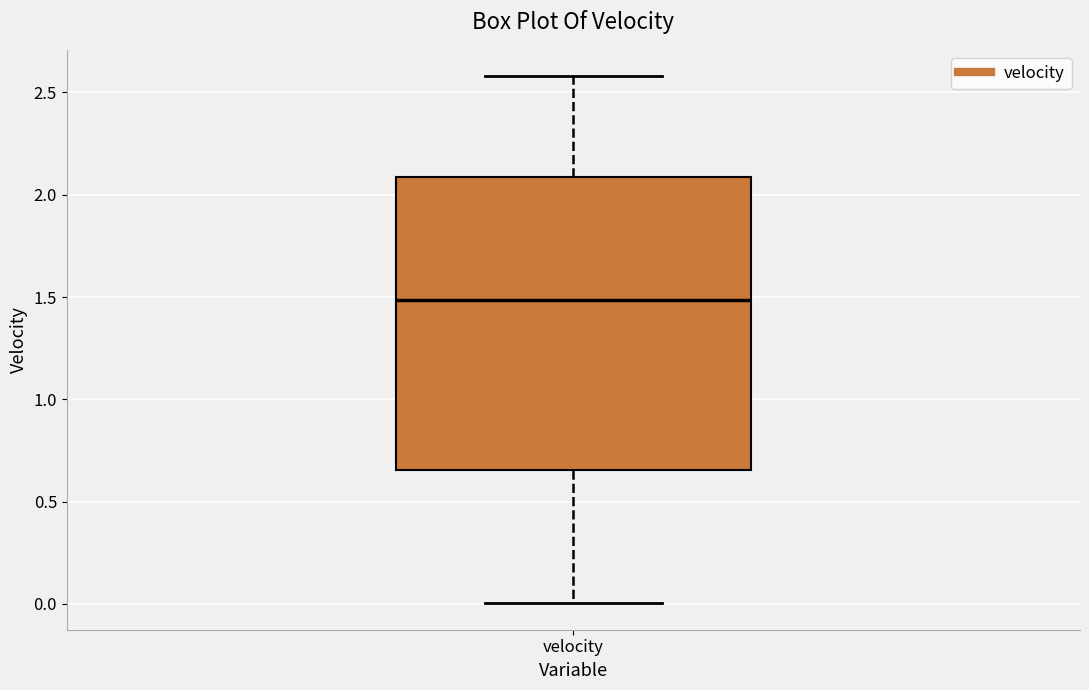

Where does the median line of the box for velocity sit on the y-axis? The values are not printed on the chart, so give them approximately, as read against the axis.

1.50